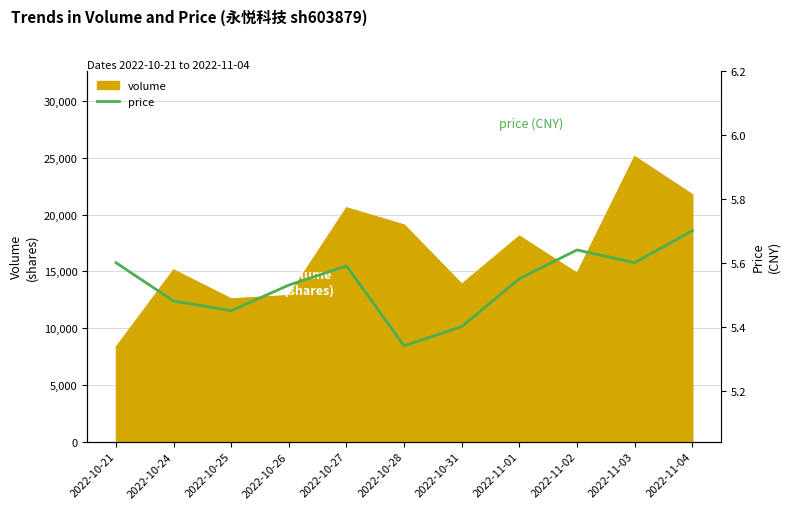

What is the label of the 2nd point from the left?

2022-10-24